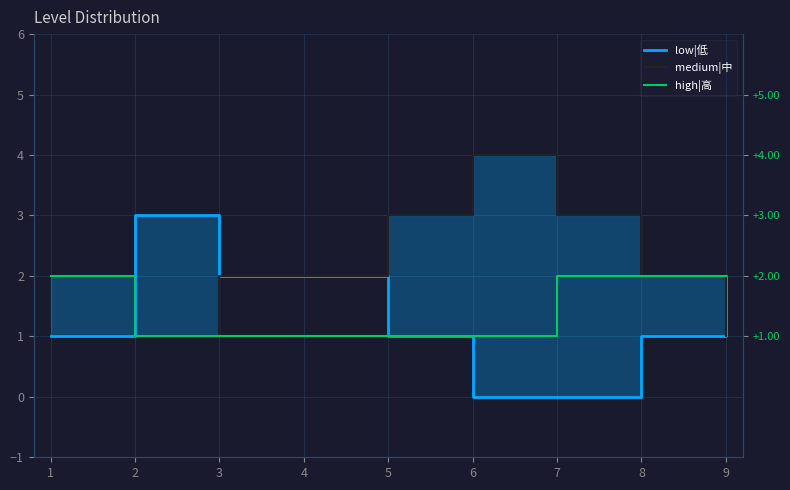

Between 3 and 6, which series saw the biggest shift?

low|低